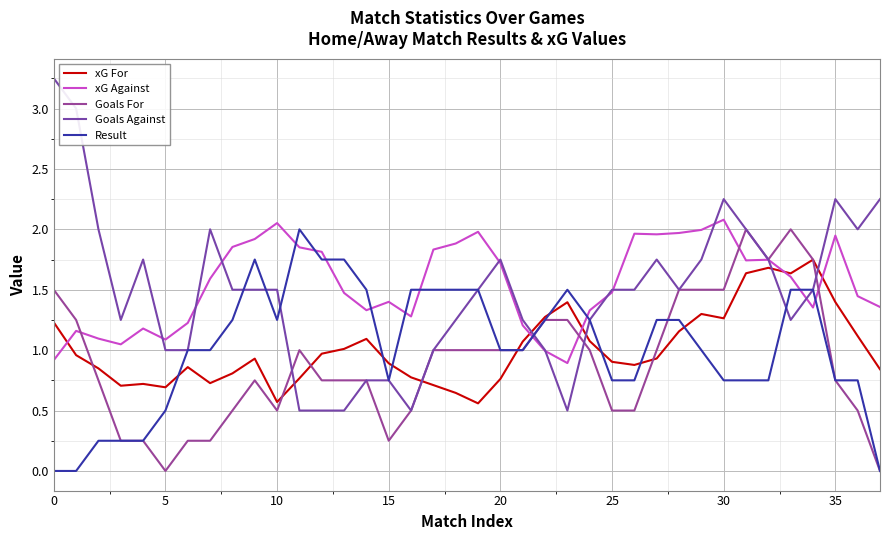

Reading left to right, extract all data points from this chart.

xG For: 1.2	1.0	0.8	0.7	0.7	0.7	0.9	0.7	0.8	0.9	0.6	0.8	1.0	1.0	1.1	0.9	0.8	0.7	0.6	0.6	0.8	1.1	1.3	1.4	1.1	0.9	0.9	0.9	1.2	1.3	1.3	1.6	1.7	1.6	1.7	1.4	1.1	0.8
xG Against: 0.9	1.2	1.1	1.0	1.2	1.1	1.2	1.6	1.9	1.9	2.1	1.9	1.8	1.5	1.3	1.4	1.3	1.8	1.9	2.0	1.7	1.2	1.0	0.9	1.3	1.5	2.0	2.0	2.0	2.0	2.1	1.7	1.7	1.6	1.4	1.9	1.4	1.4
Goals For: 1.5	1.2	0.8	0.2	0.2	0.0	0.2	0.2	0.5	0.8	0.5	1.0	0.8	0.8	0.8	0.2	0.5	1.0	1.0	1.0	1.0	1.0	1.2	1.2	1.0	0.5	0.5	1.0	1.5	1.5	1.5	2.0	1.8	2.0	1.8	0.8	0.5	0.0
Goals Against: 3.2	3.0	2.0	1.2	1.8	1.0	1.0	2.0	1.5	1.5	1.5	0.5	0.5	0.5	0.8	0.8	0.5	1.0	1.2	1.5	1.8	1.2	1.0	0.5	1.2	1.5	1.5	1.8	1.5	1.8	2.2	2.0	1.8	1.2	1.5	2.2	2.0	2.2
Result: 0.0	0.0	0.2	0.2	0.2	0.5	1.0	1.0	1.2	1.8	1.2	2.0	1.8	1.8	1.5	0.8	1.5	1.5	1.5	1.5	1.0	1.0	1.2	1.5	1.2	0.8	0.8	1.2	1.2	1.0	0.8	0.8	0.8	1.5	1.5	0.8	0.8	0.0